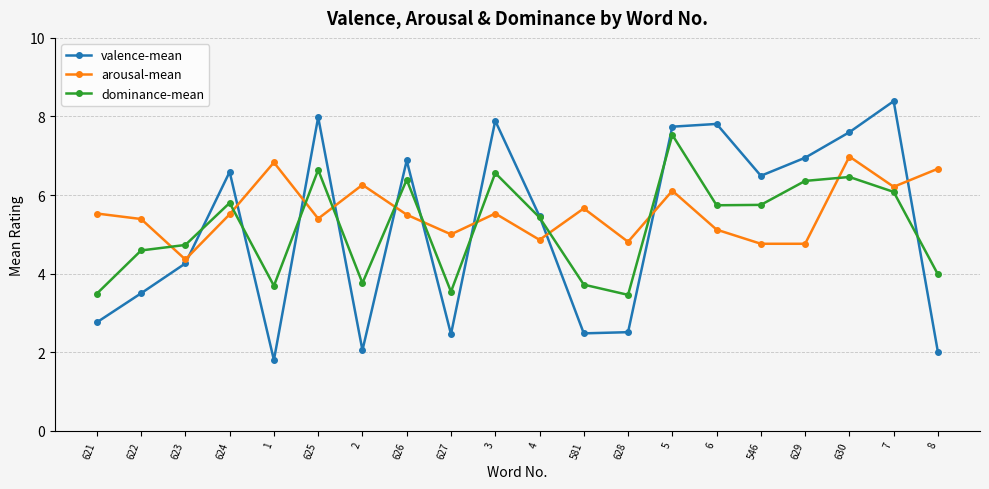

Which series changed the most between 626 and 546?

arousal-mean